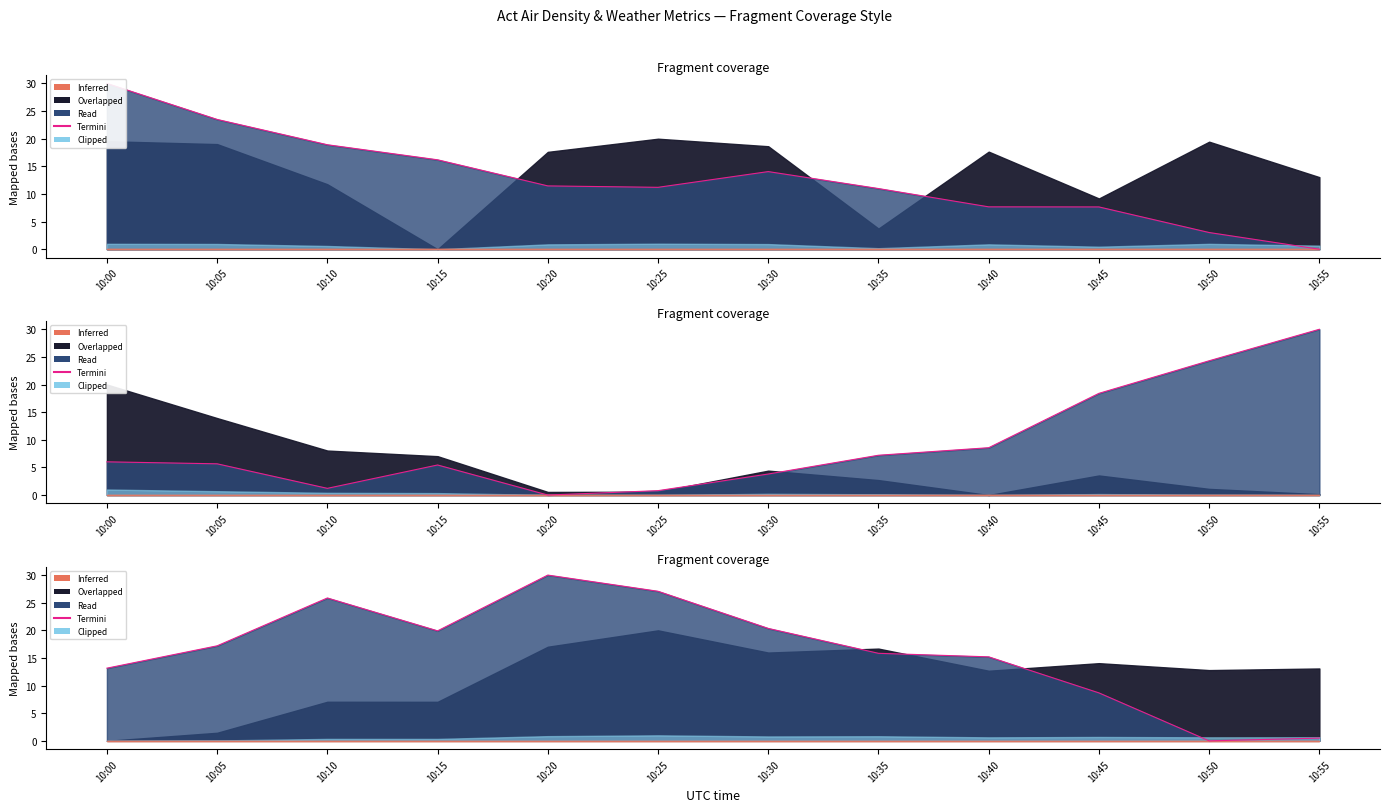

Reading right to left, what are all the values shown in this chart?

0.5	0.0	8.7	15.2	15.8	20.3	27.1	30.0	19.9	25.9	17.2	13.2